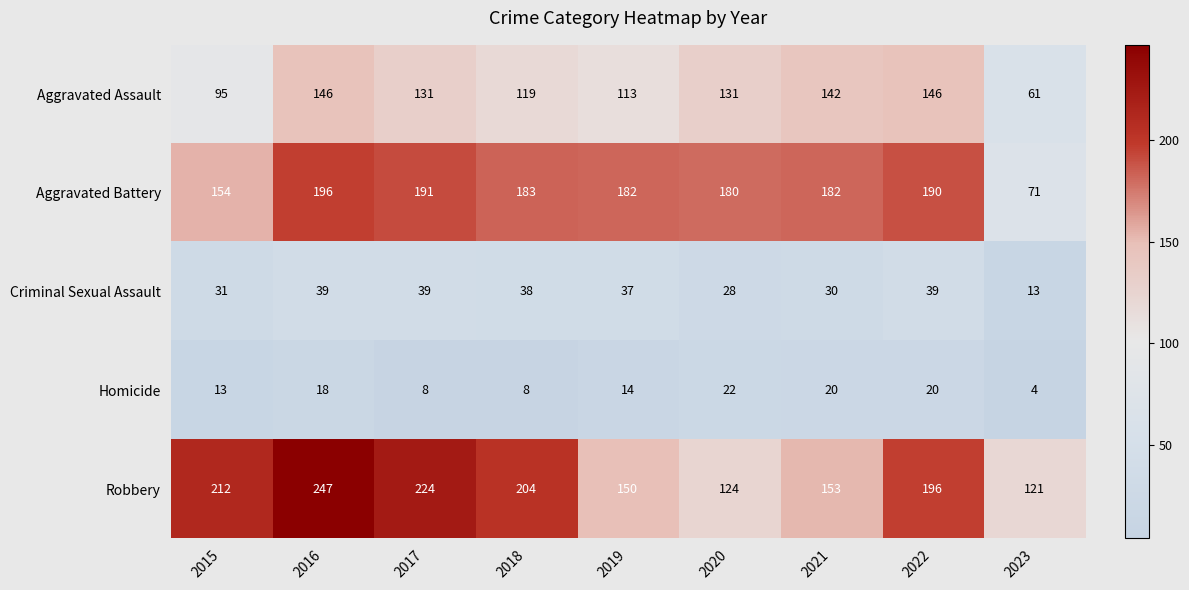

The value of Aggravated Battery at 2023 is 32. True or false?

False